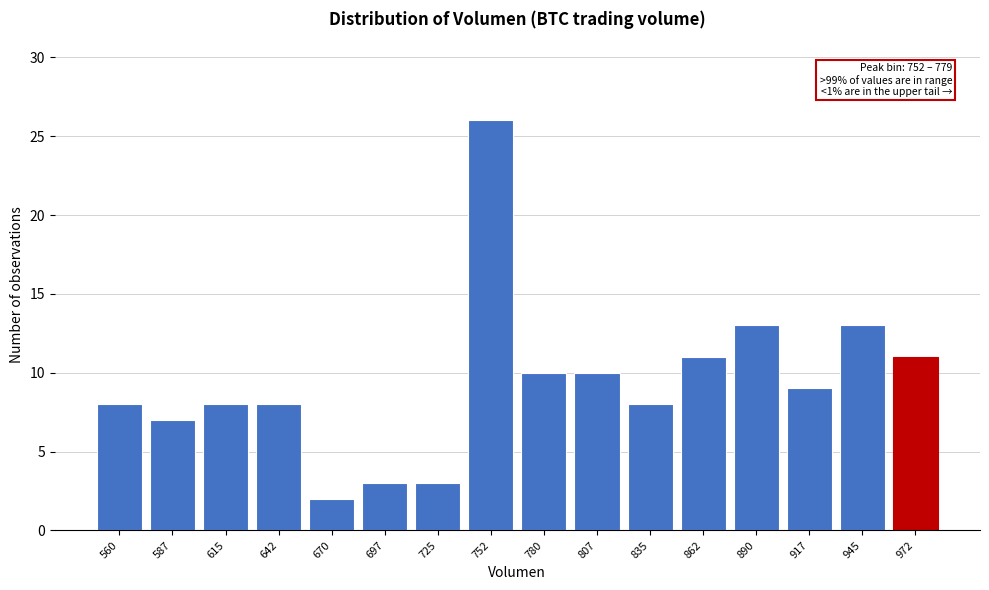

Reading left to right, transcribe all the data shown in this chart.

560=8	587=7	615=8	642=8	670=2	697=3	725=3	752=26	780=10	807=10	835=8	862=11	890=13	917=9	945=13	972=11